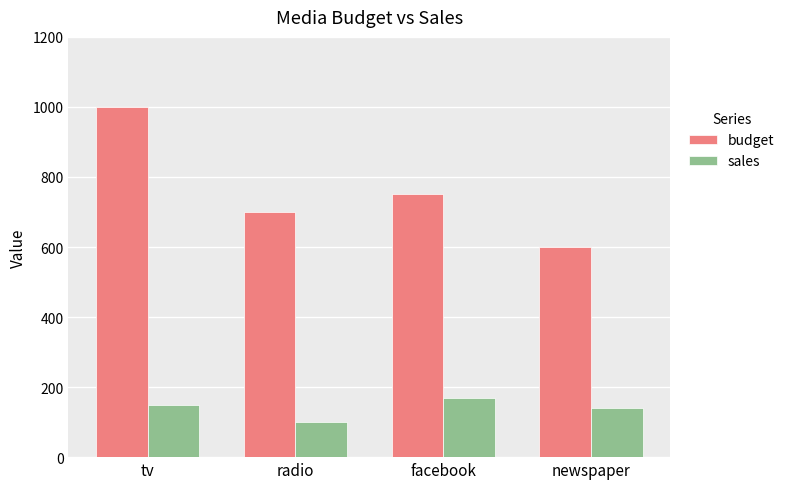

How many series are shown in this chart?

2